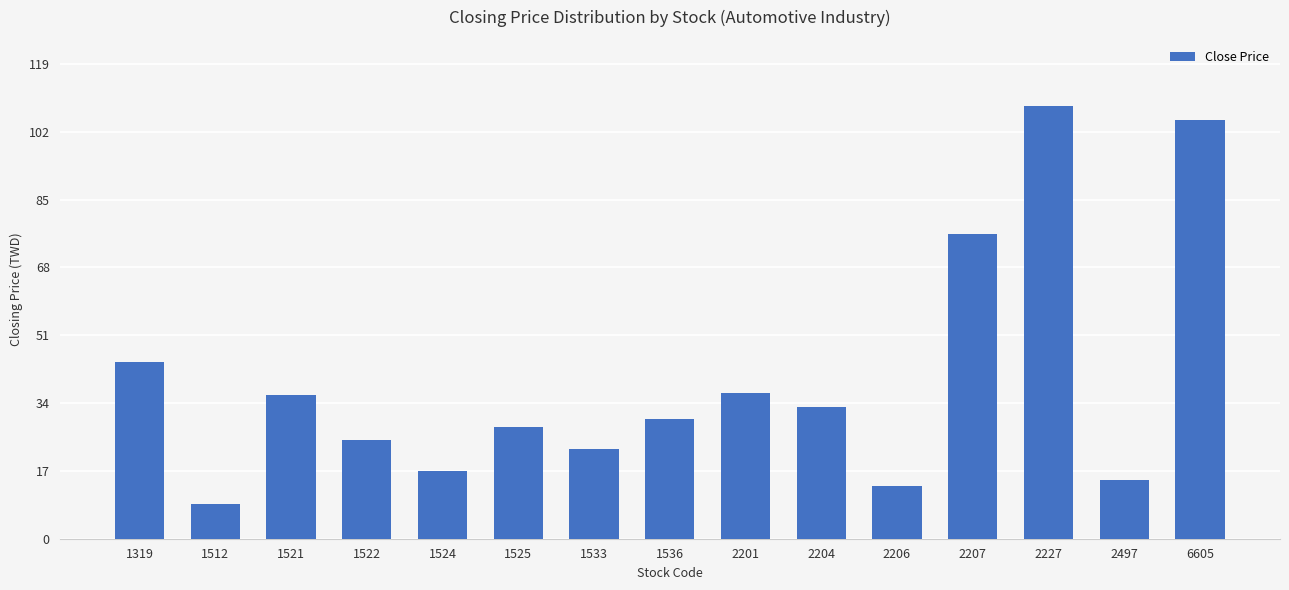

What is the minimum value shown in the chart?

8.8